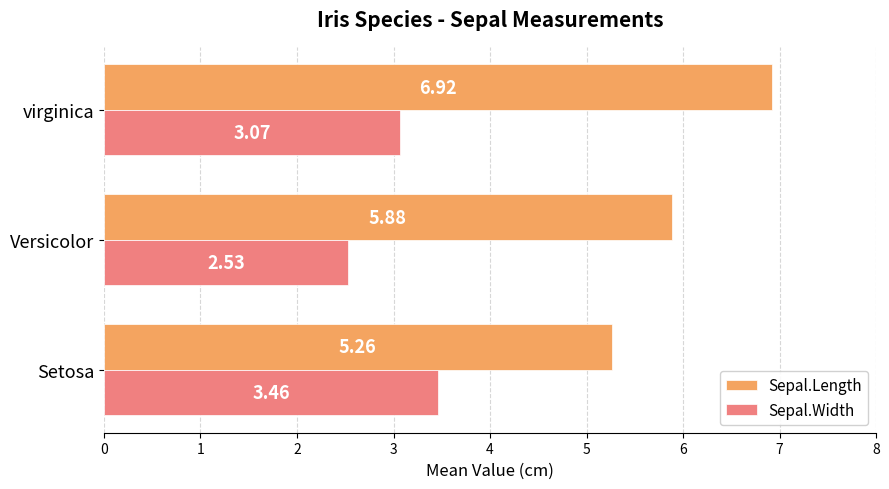

Which category has the lowest value across all series?

Versicolor